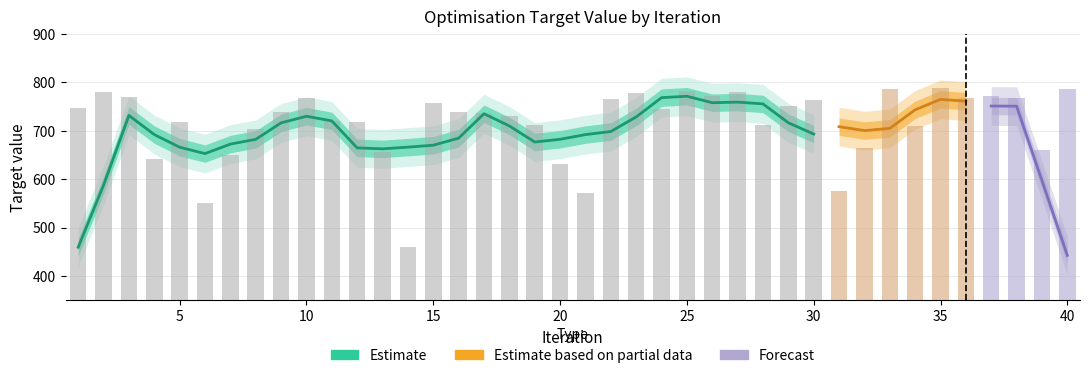

Does the chart contain any negative values?

No